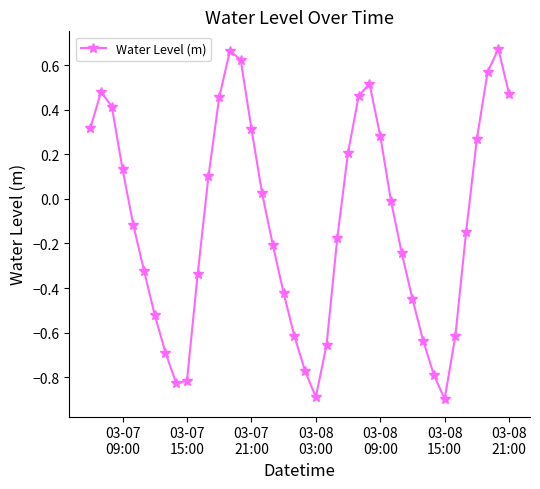

How many interior local valleys (lower than both neighbors) does the data have?

3